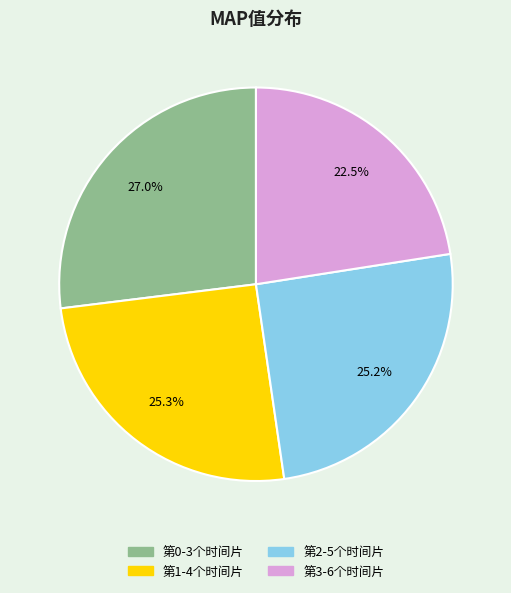

Which has a higher value, 第2-5个时间片 or 第3-6个时间片?

第2-5个时间片